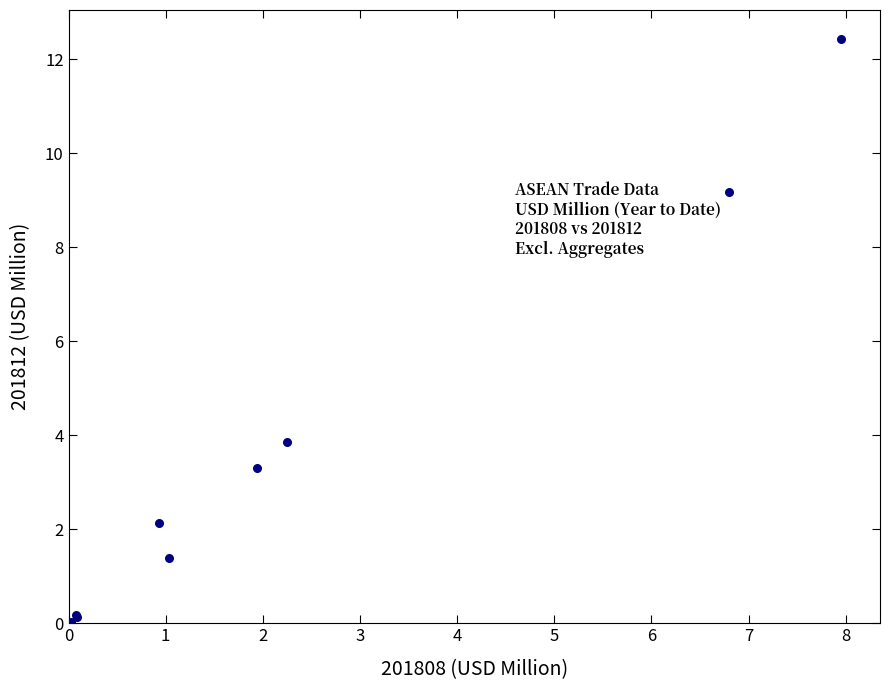

What Y value in the scatter plot is closest to 6?

3.9